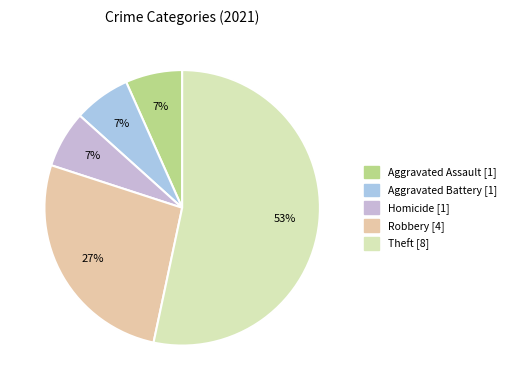

What percentage is the Aggravated Battery slice, to the nearest percent?

7%